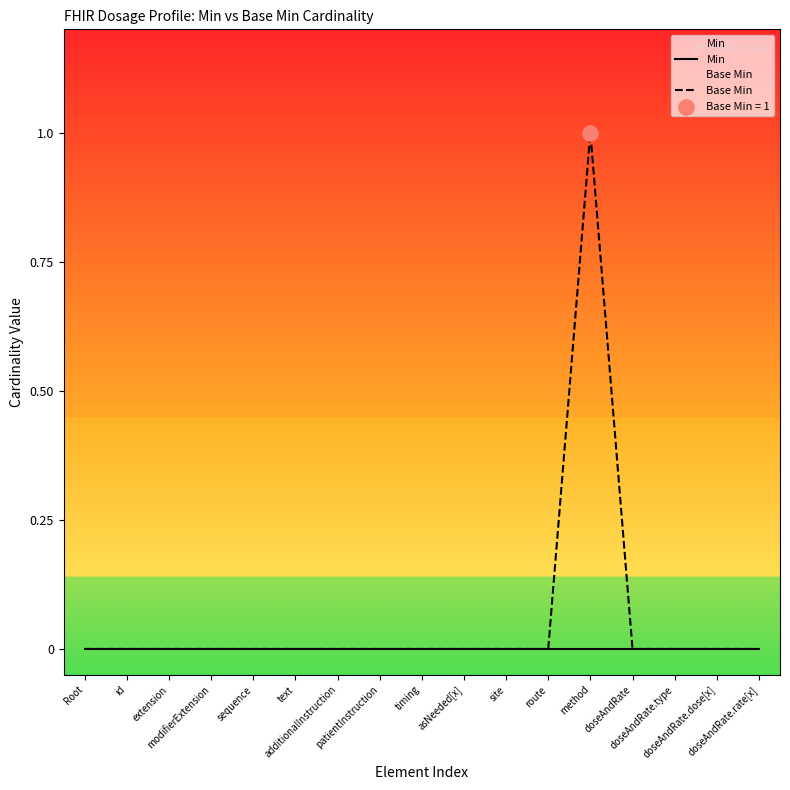

At which category is the sum across all series the highest?

method